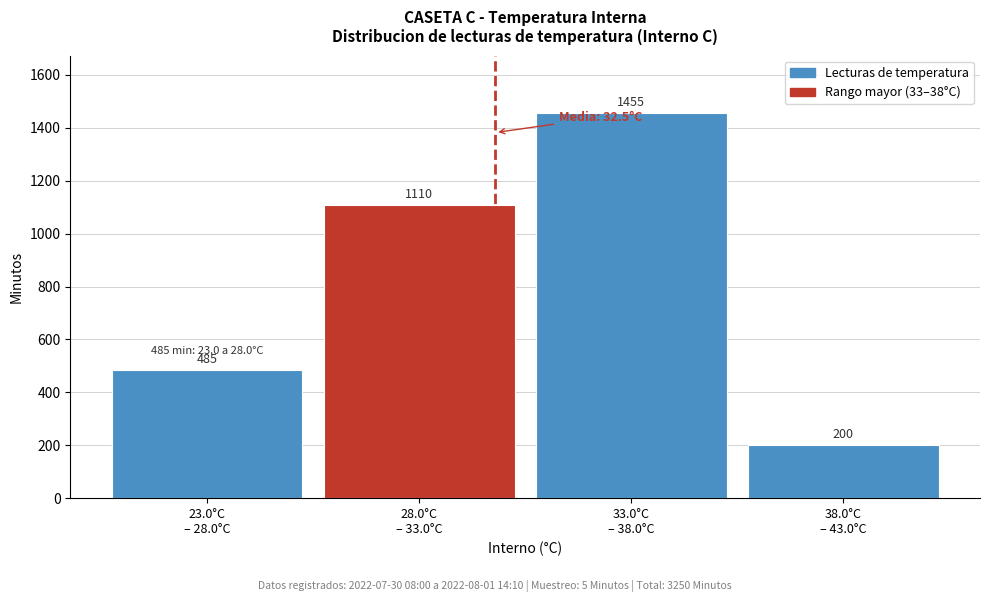

Reading left to right, what are all the values shown in this chart?

485	1110	1455	200